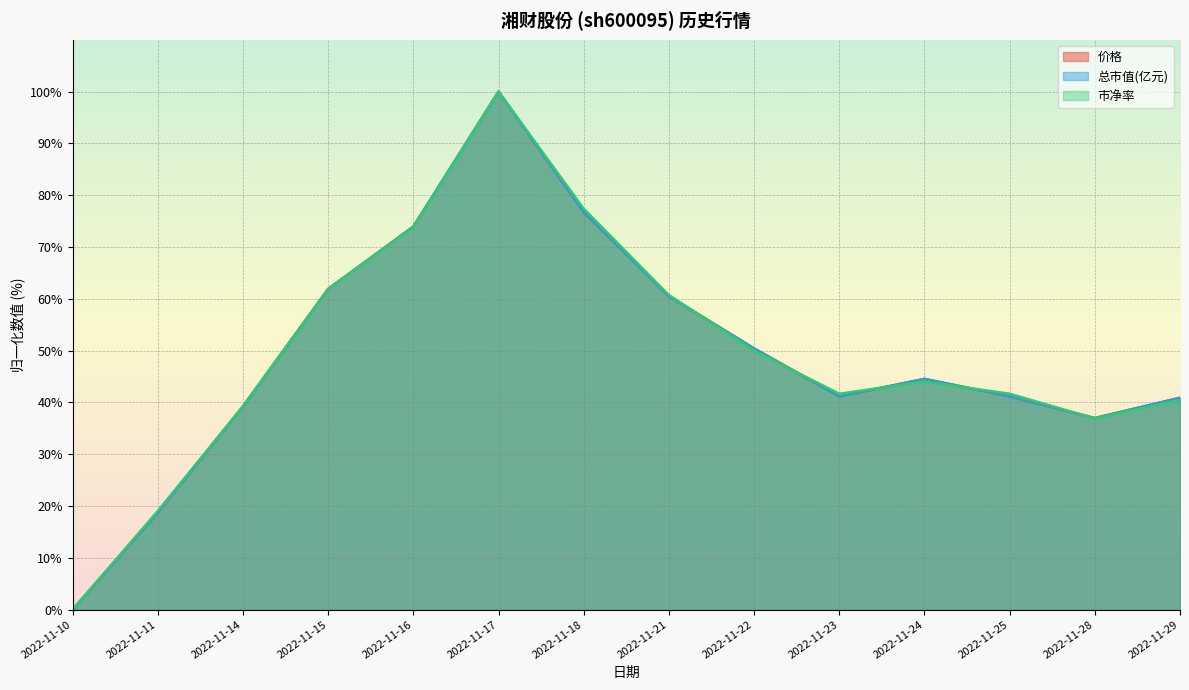

Which series has the largest range (max minus min)?

价格